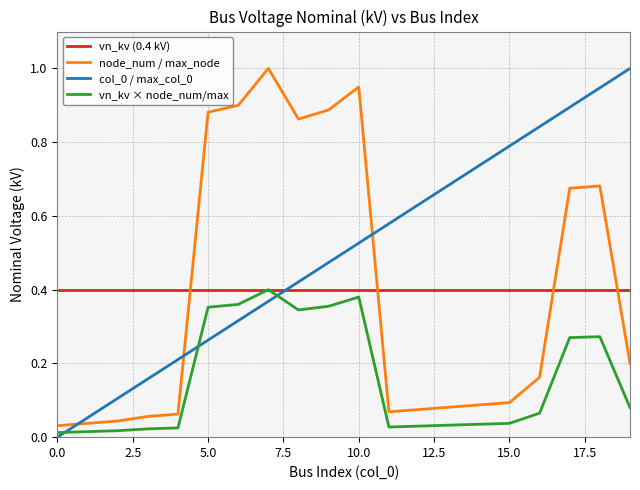

True or false: node_num / max_node and vn_kv (0.4 kV) cross at least once.

True